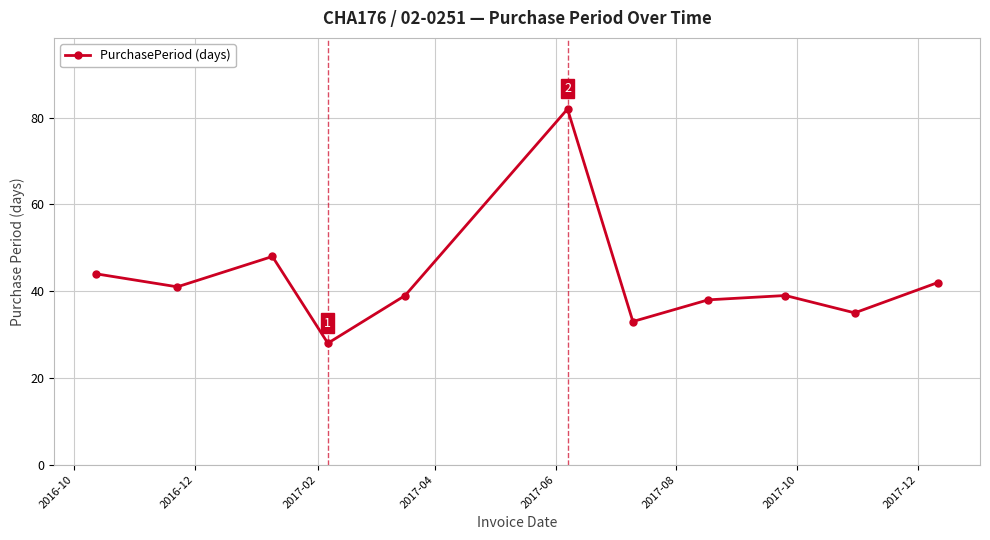

How many series are shown in this chart?

1